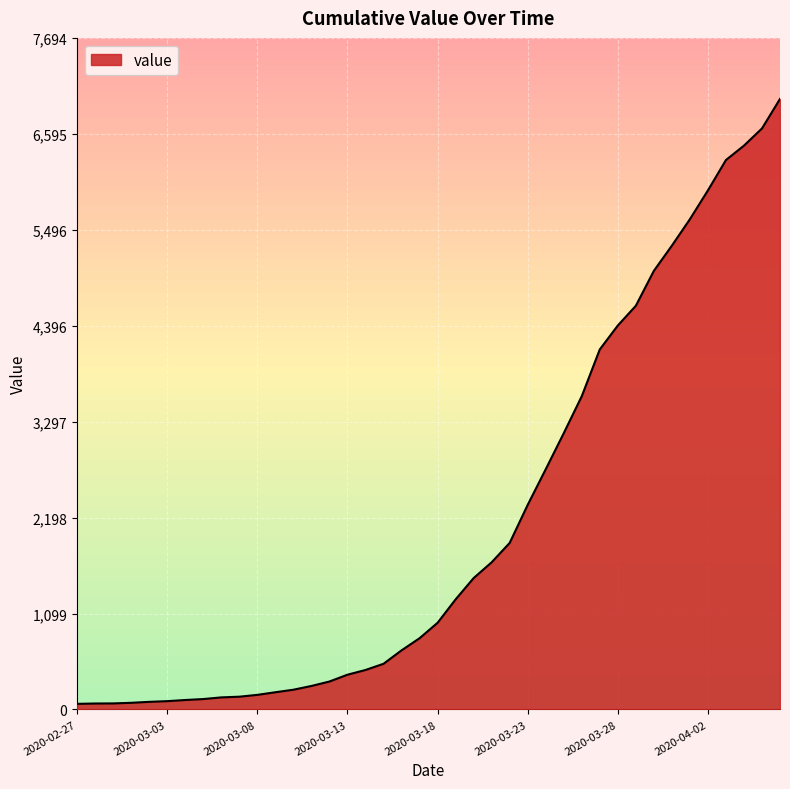

What is the difference between the maximum and minimum values?

6931